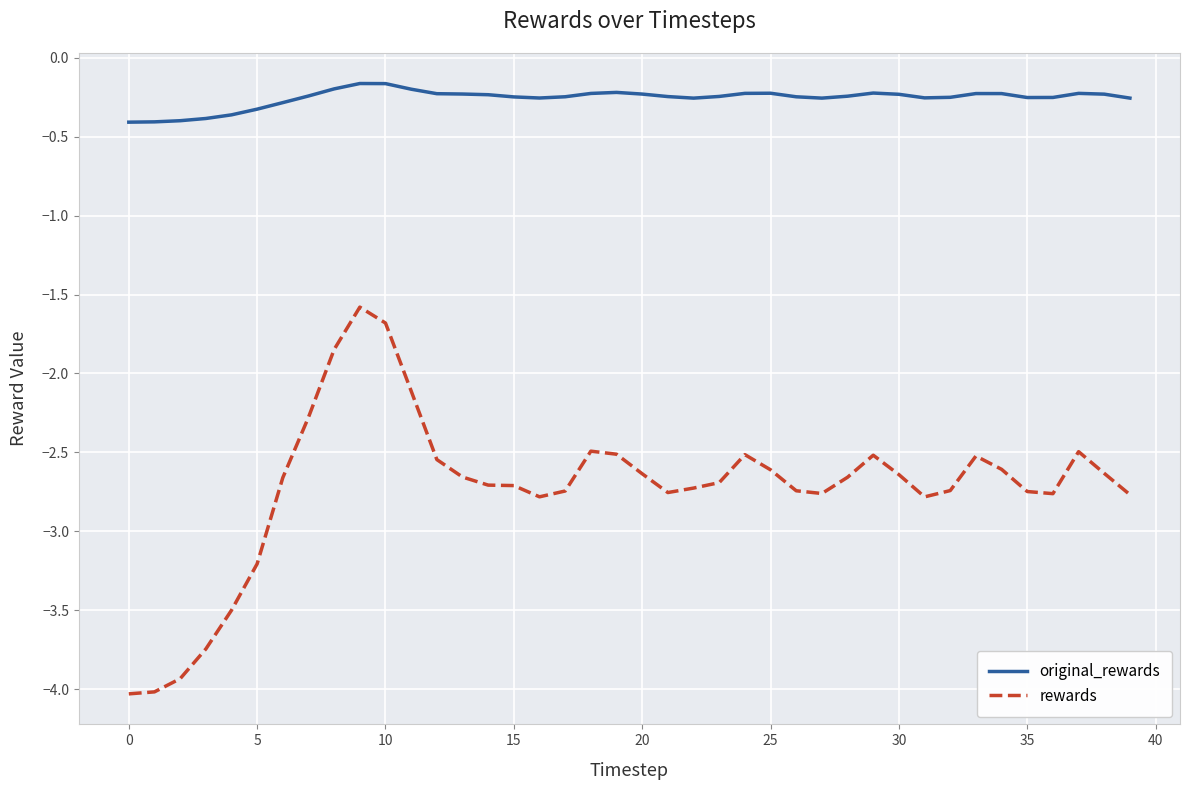

How many distinct data groups are displayed?

2